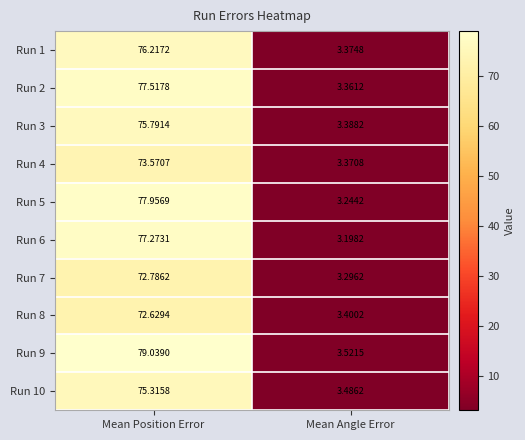

What is the difference between the highest and lowest values at Mean Angle Error?

0.3